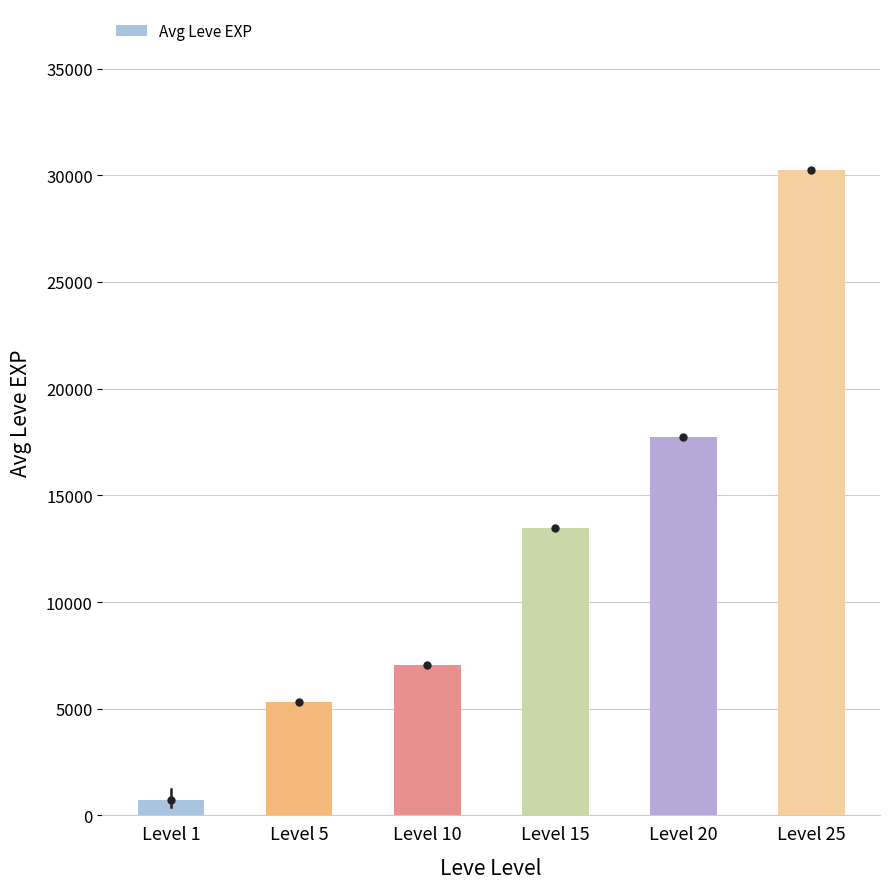

How many values are below 13478?

3